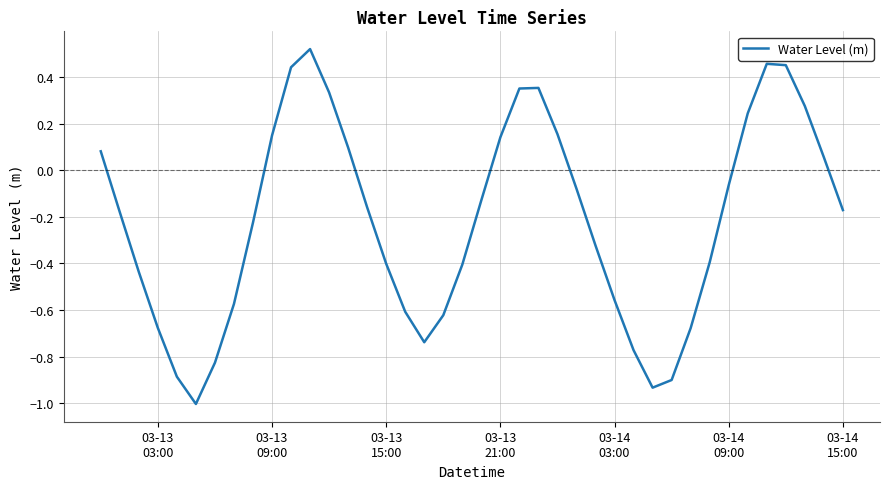

What is the smallest value displayed?

-1.0